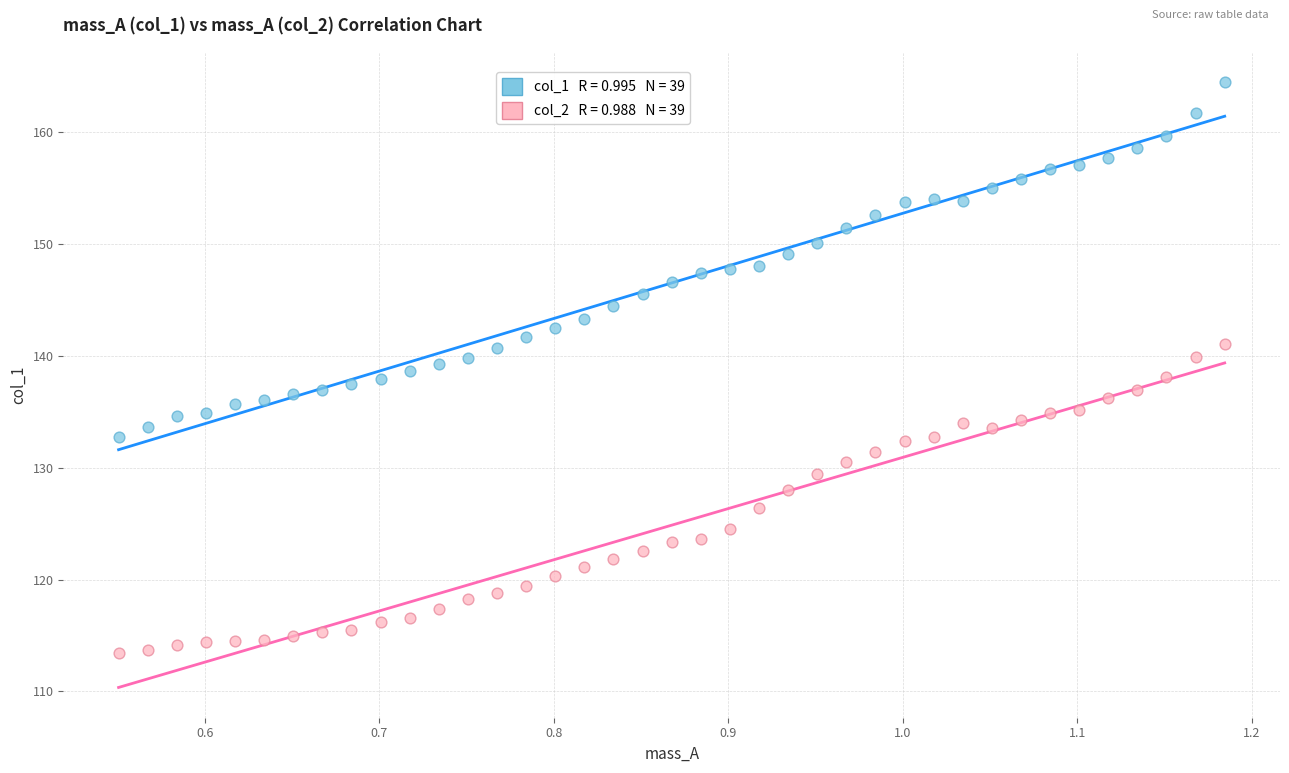

Across all data points, what is the range of Y values (max minus min)?

51.1